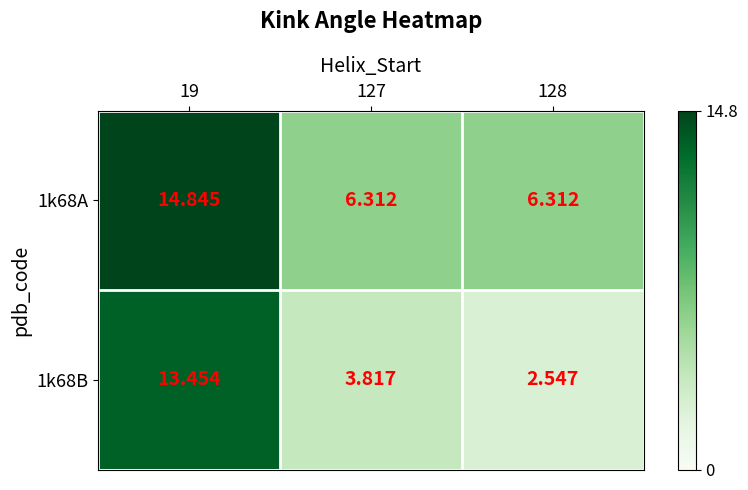

What is the smallest value displayed?

2.5